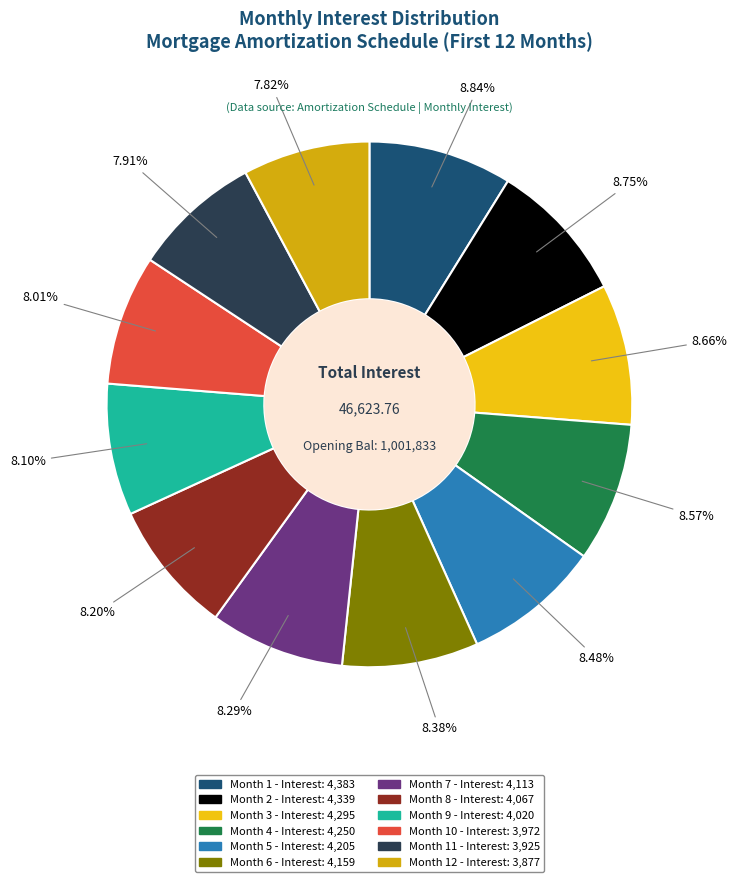

Is there any slice that represents more than half of the pie?

No